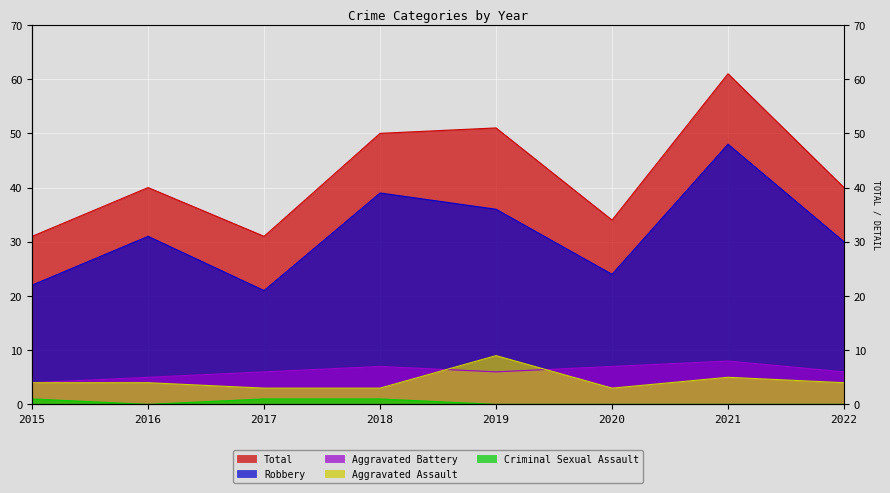

At which label does Robbery first exceed 31?

2018